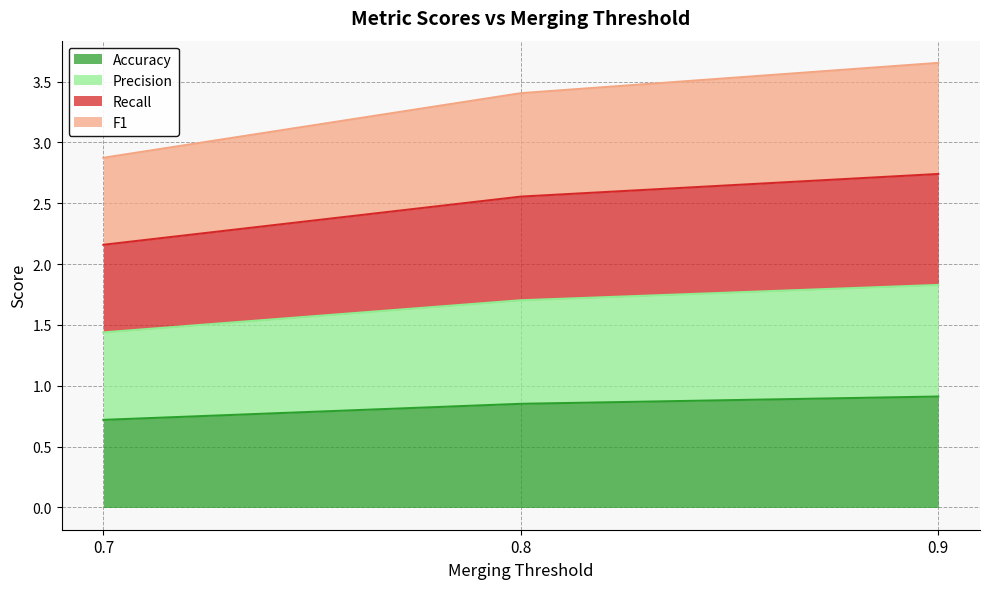

Count the number of categories in the chart.

3